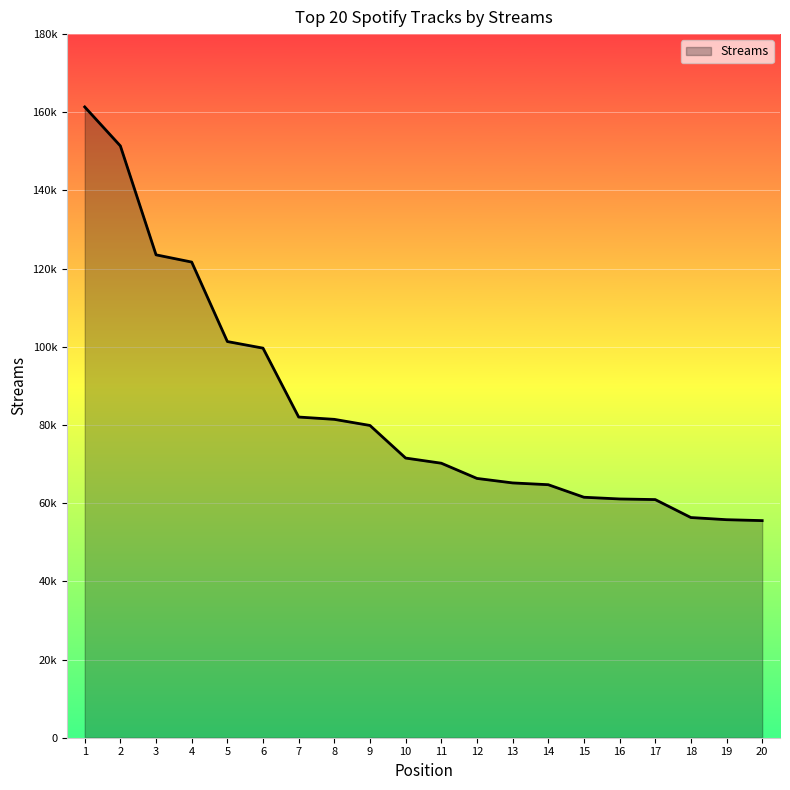

The chart shows a value of 32039 at 14. True or false?

False